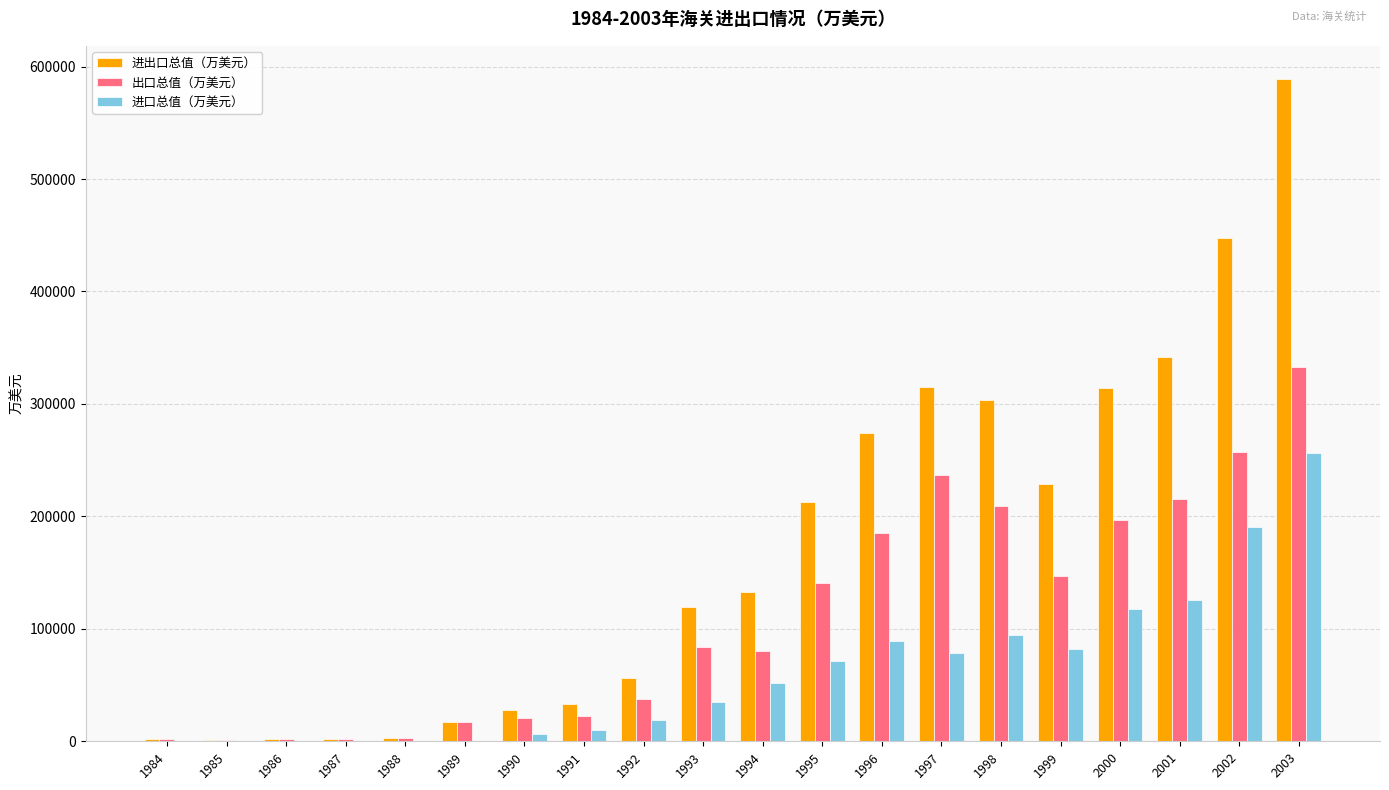

What is the greatest value displayed?

589008